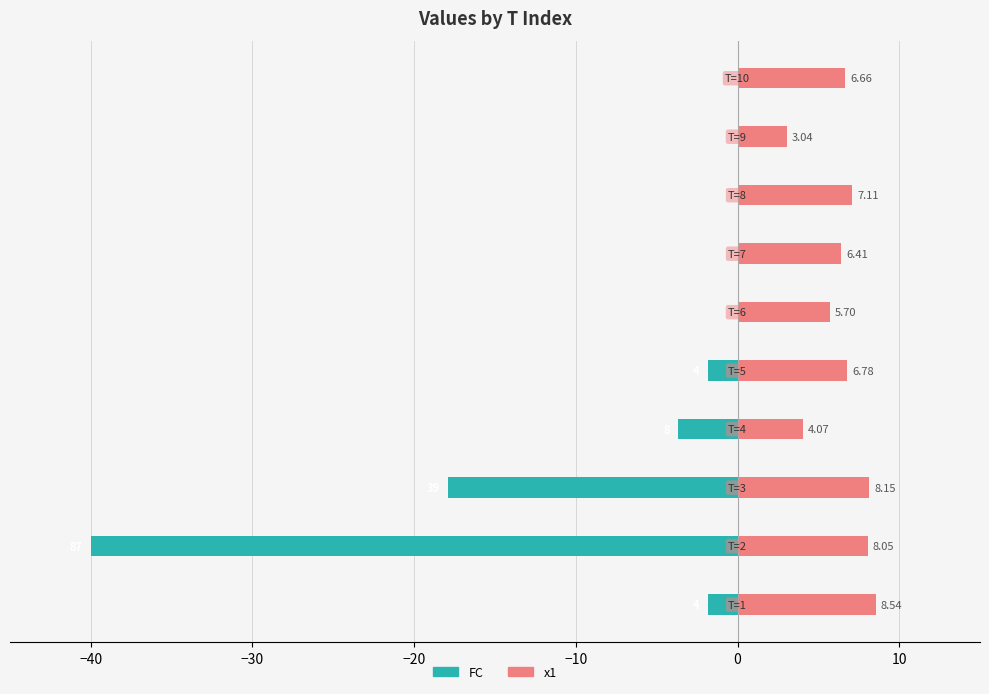

List the series in order of their peak value, lowest first.

FC, x1